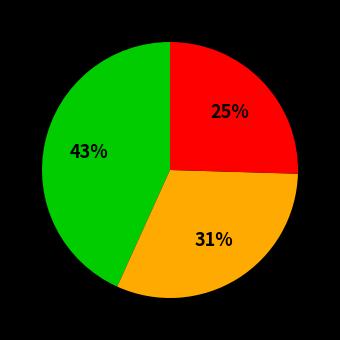

Is there a majority slice in this chart?

No